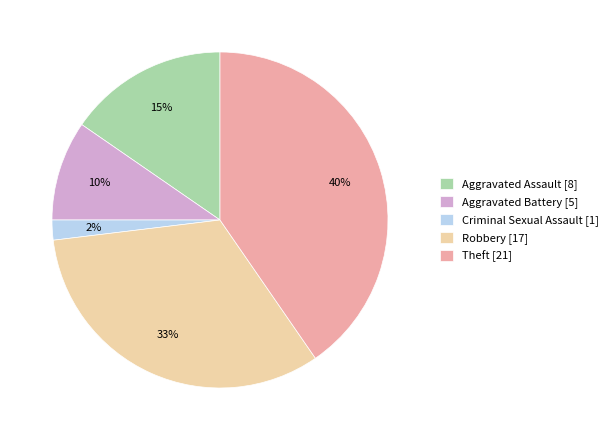

Do Theft [21] and Criminal Sexual Assault [1] together represent more than half of the pie?

No